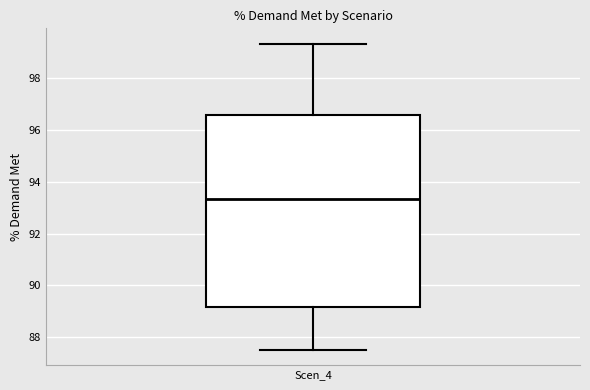

Read this box plot against the y-axis: the position of the median line, the range covered by the box, and the ends of both whiskers. The values are not printed on the chart, so give them approximately, as read against the axis.

median 93.4, box 89.2 to 96.6, whiskers 87.6 to 99.4